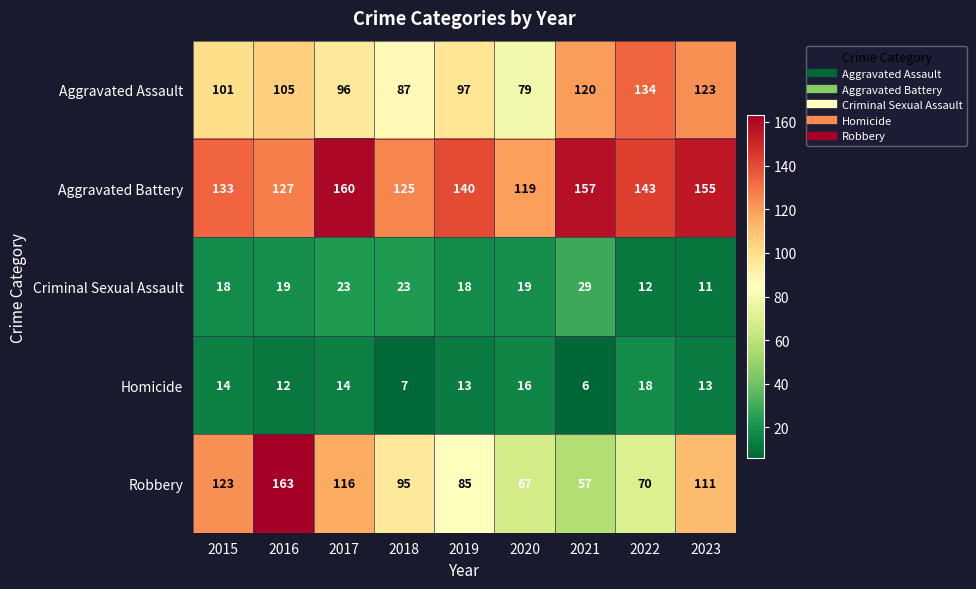

What is the spread (max minus min) of values at 2016?

151